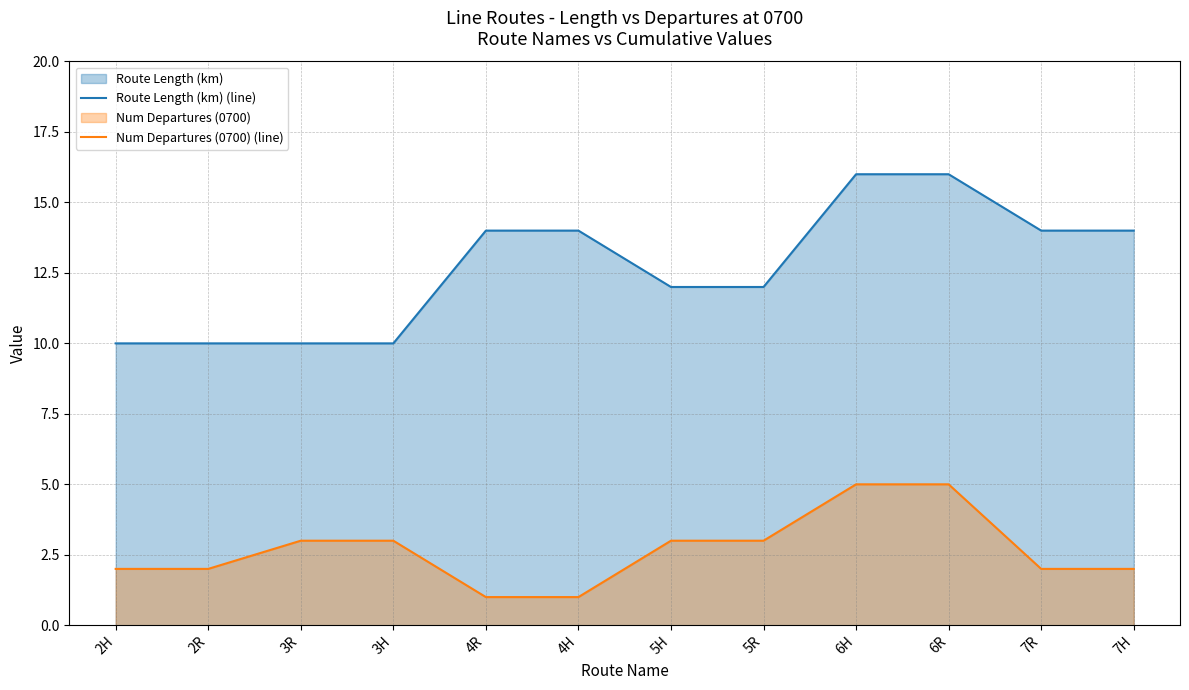

What is the value of the Num Departures (0700) (line) point at the 2nd from the left?

2